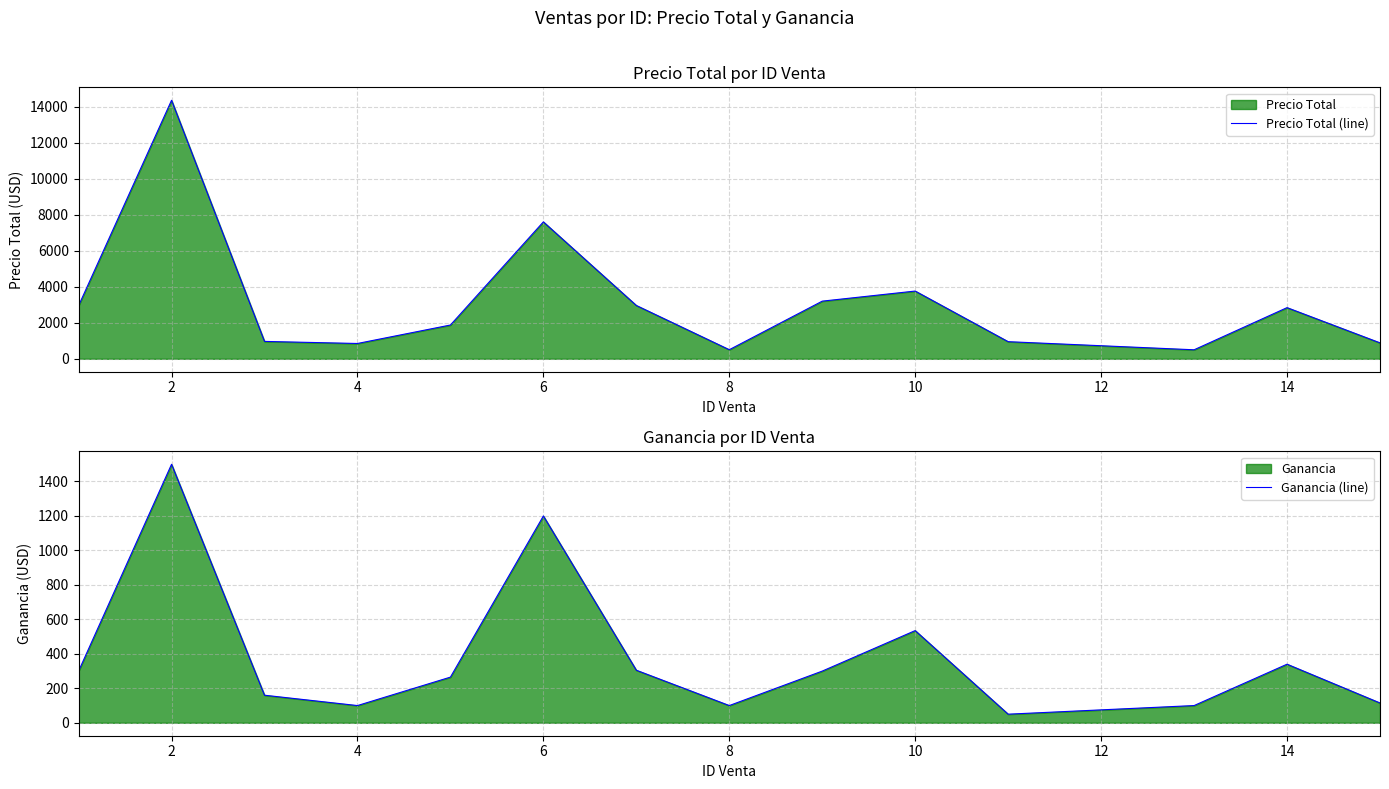

True or false: Ganancia (line) and Precio Total (line) cross at least once.

False